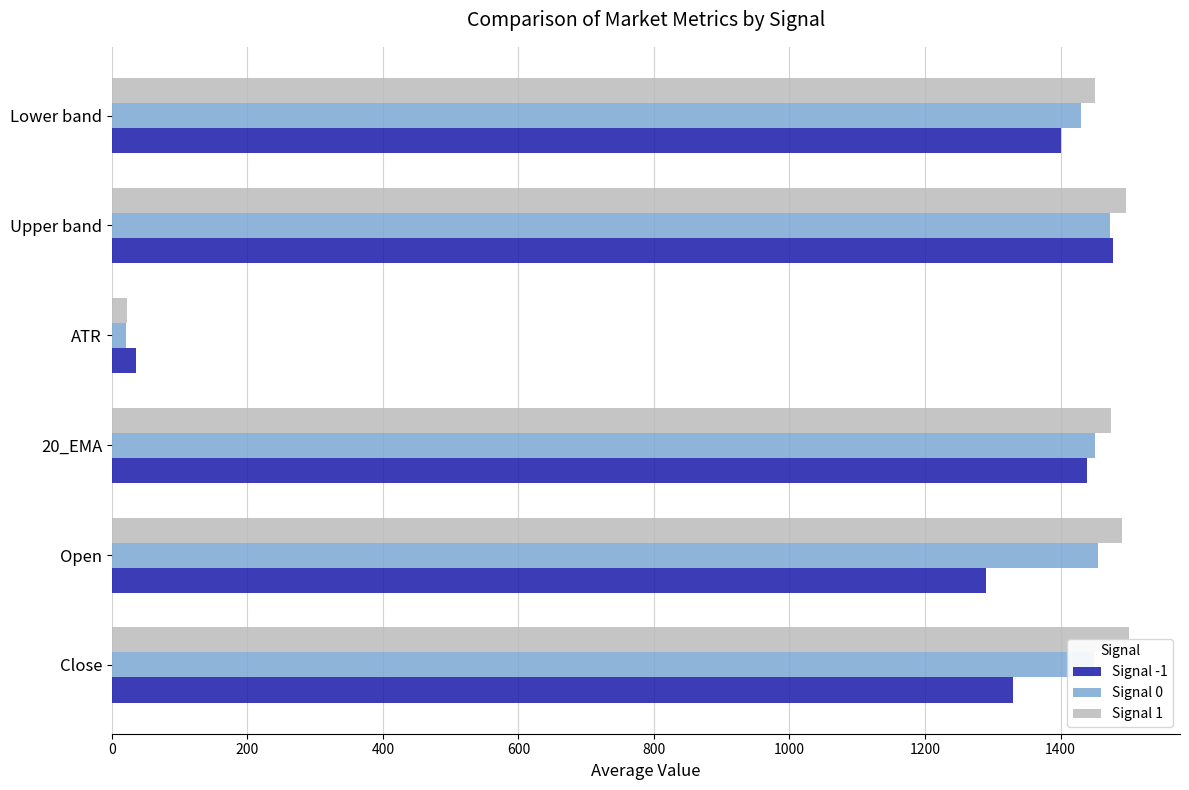

True or false: Signal 1 has a value of 1473.8 at 400.

True